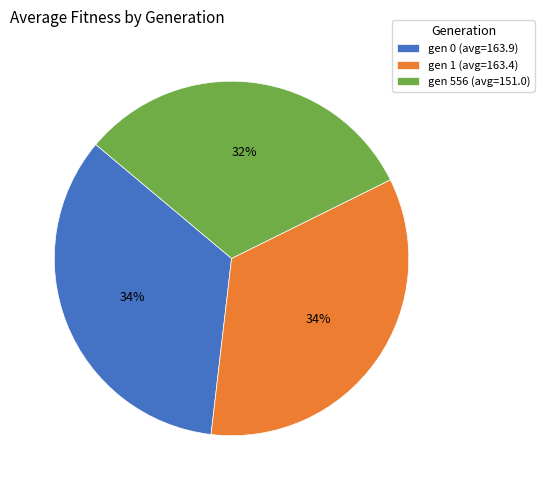

Which has a higher value, gen 556 (avg=151.0) or gen 0 (avg=163.9)?

gen 0 (avg=163.9)